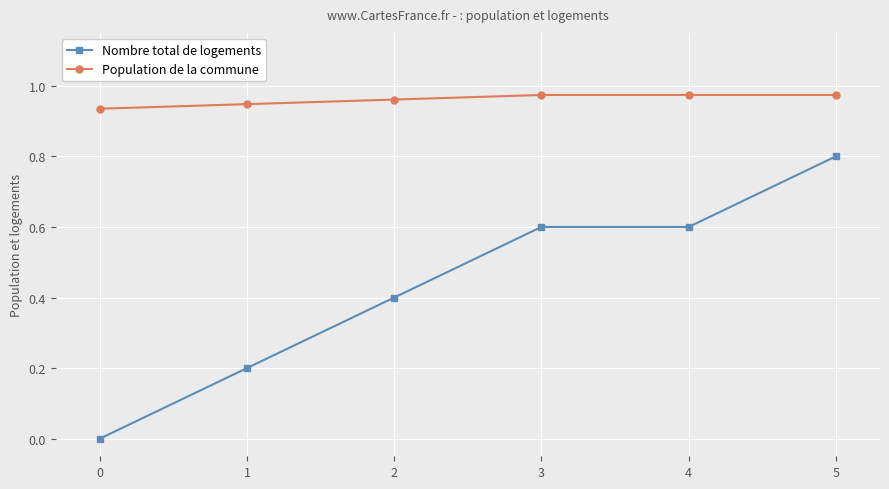

Which series changed the most between 0 and 4?

Nombre total de logements